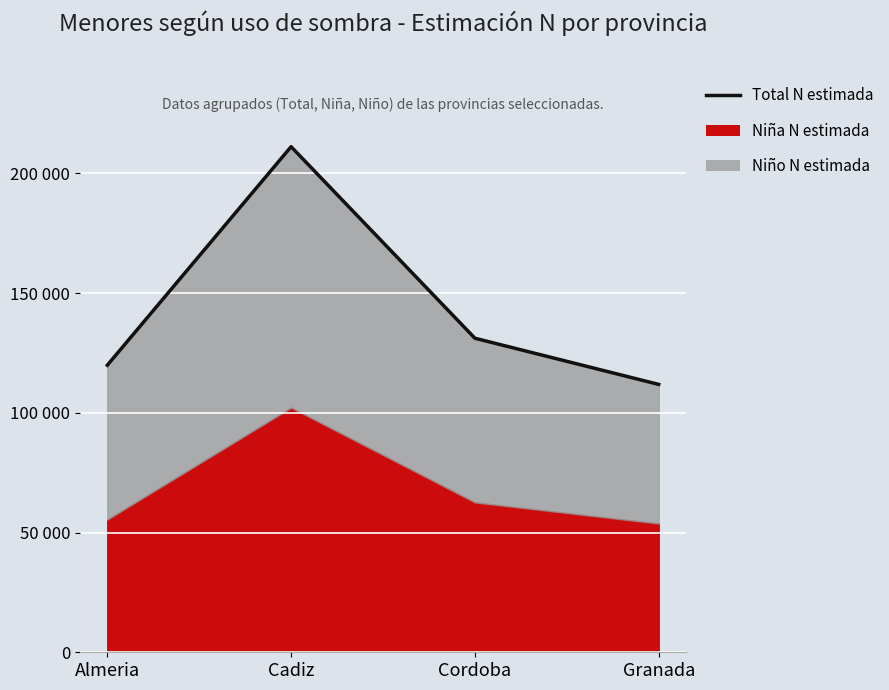

Where is the data nearest to the value 161548?

Cordoba